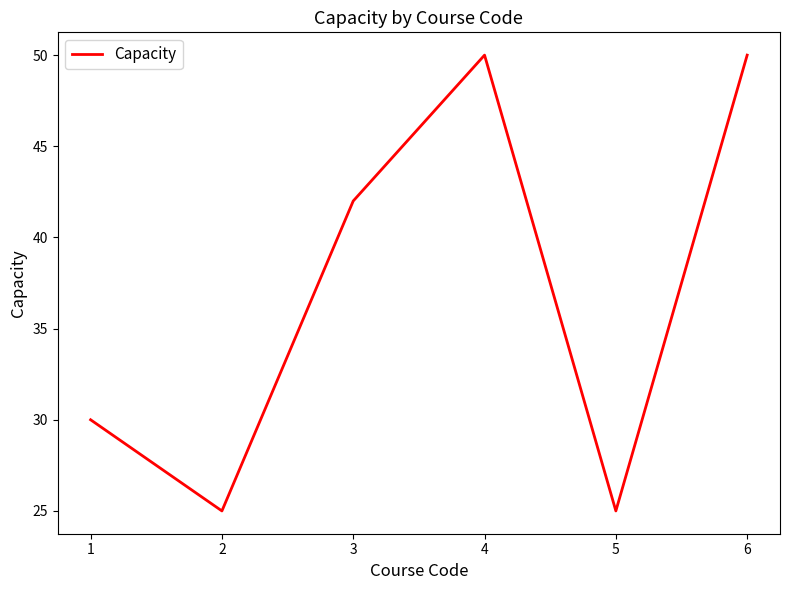

What is the sum of all values?

372